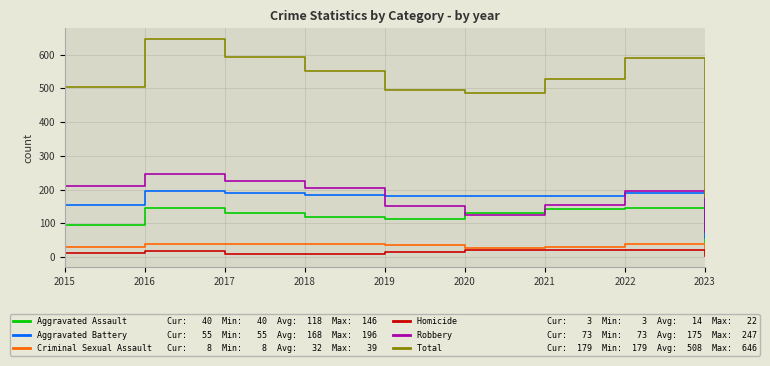

Which label corresponds to the largest value in the chart?

2016